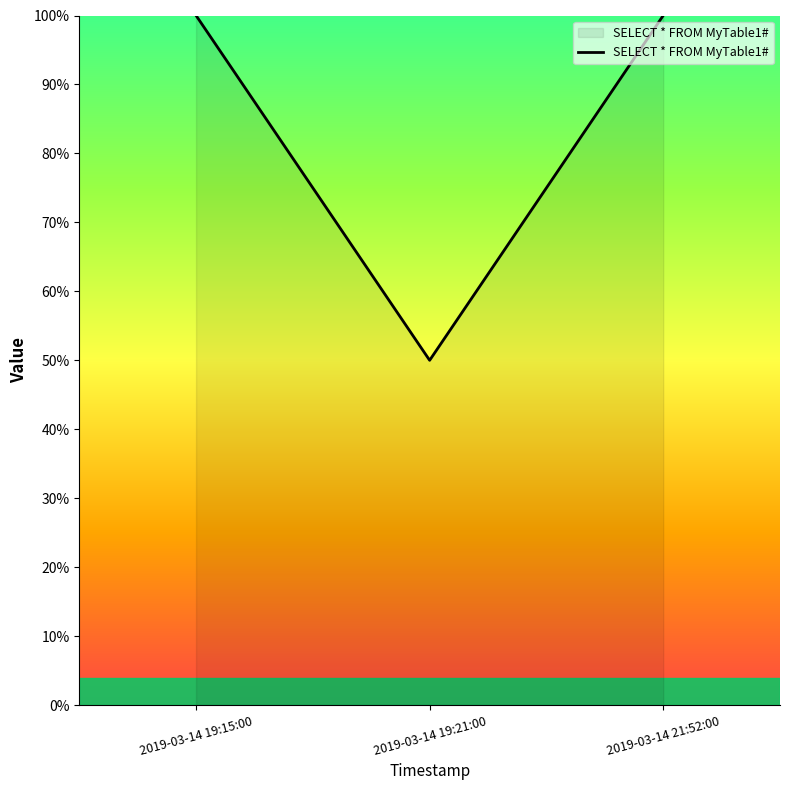

Reading left to right, what are all the values shown in this chart?

2019-03-14 19:15:00=100	2019-03-14 19:21:00=50	2019-03-14 21:52:00=100